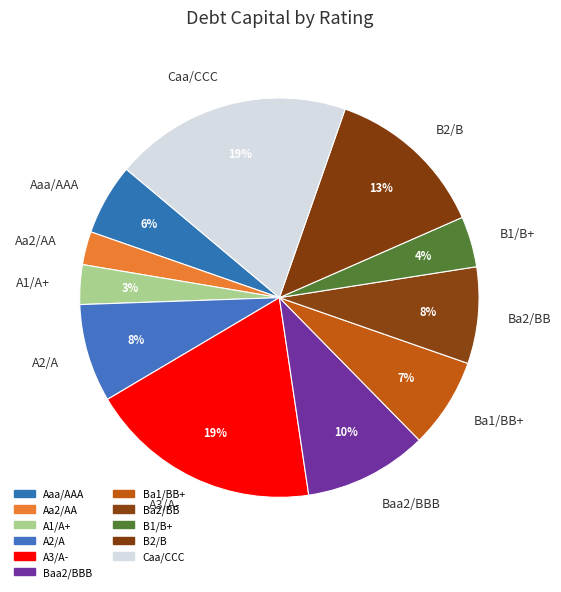

Is Aaa/AAA the majority of the pie?

No